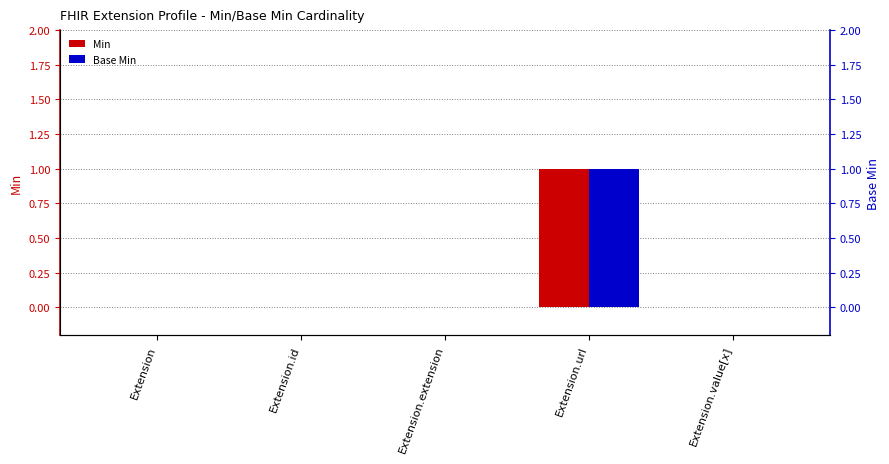

Which series has the largest total across all categories?

Min